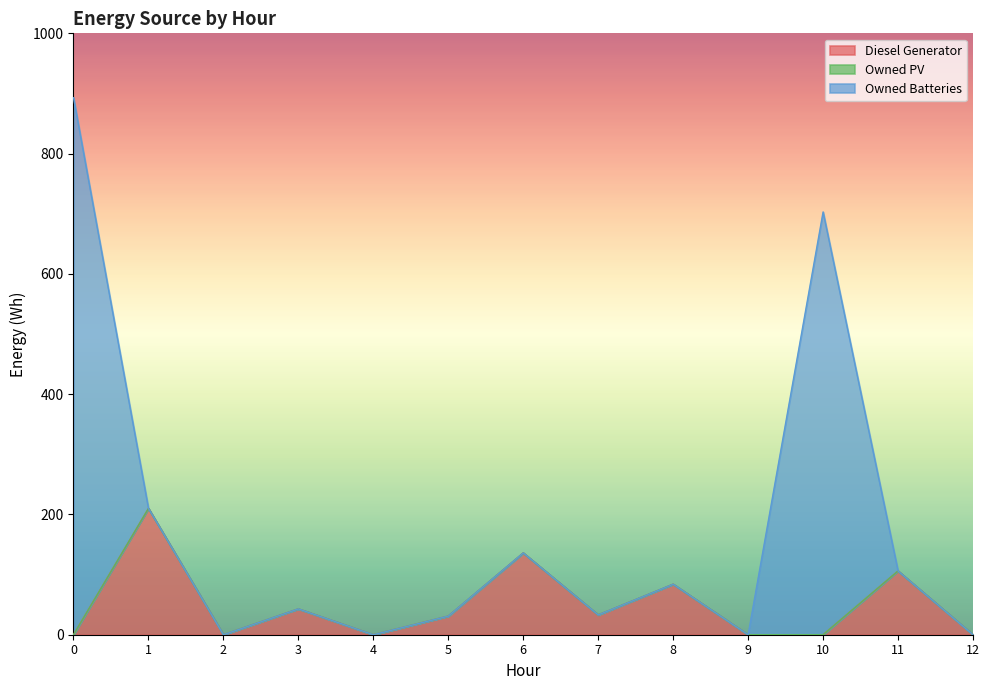

The value of Diesel Generator at 0 is 99. True or false?

False